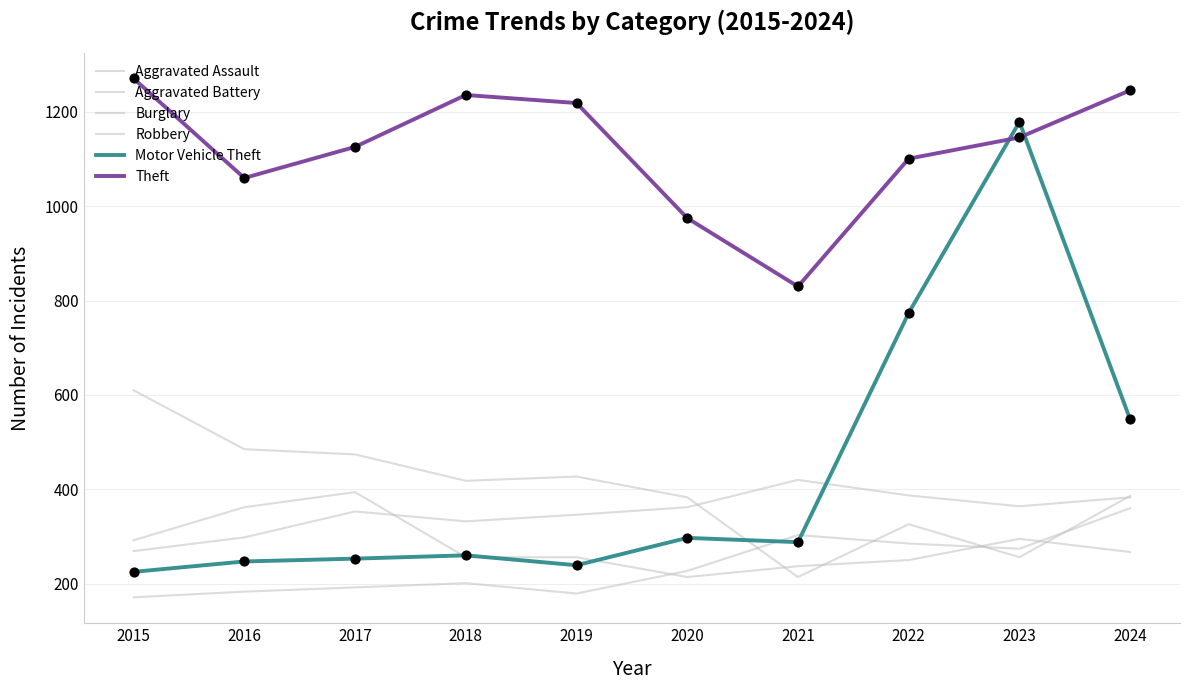

How many lines are shown in the chart?

6